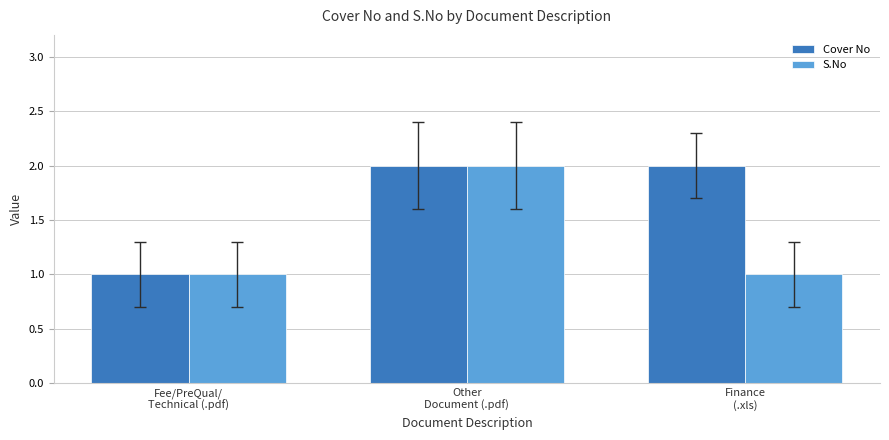

Reading left to right, list all the values displayed in this chart.

Cover No: Fee/PreQual/
Technical (.pdf)=1	Other
Document (.pdf)=2	Finance
(.xls)=2
S.No: Fee/PreQual/
Technical (.pdf)=1	Other
Document (.pdf)=2	Finance
(.xls)=1